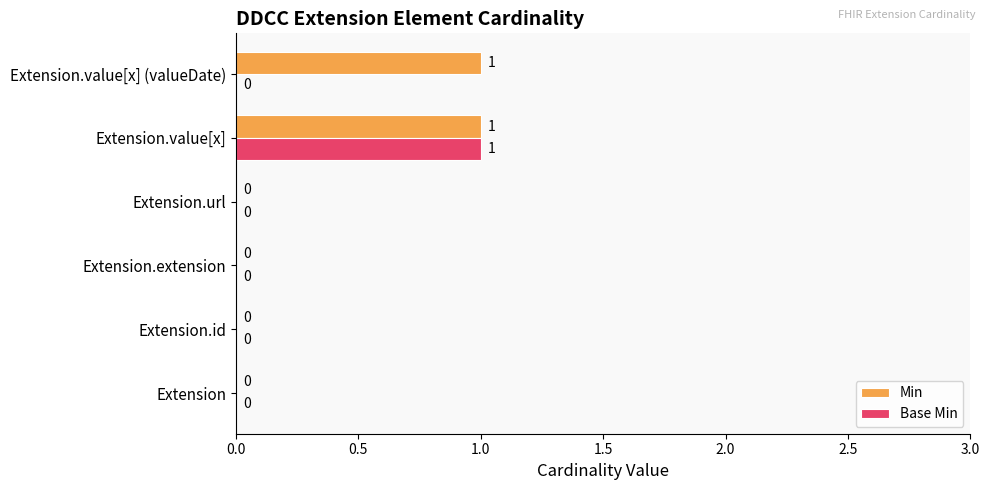

Which series has the largest total across all categories?

Min